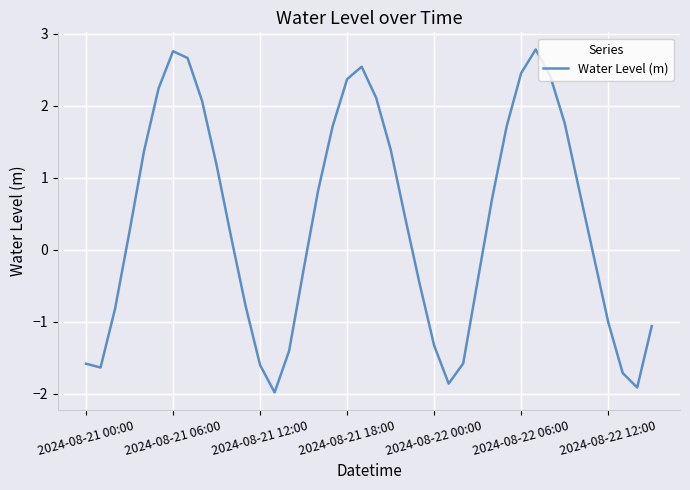

What is the smallest value displayed?

-2.0